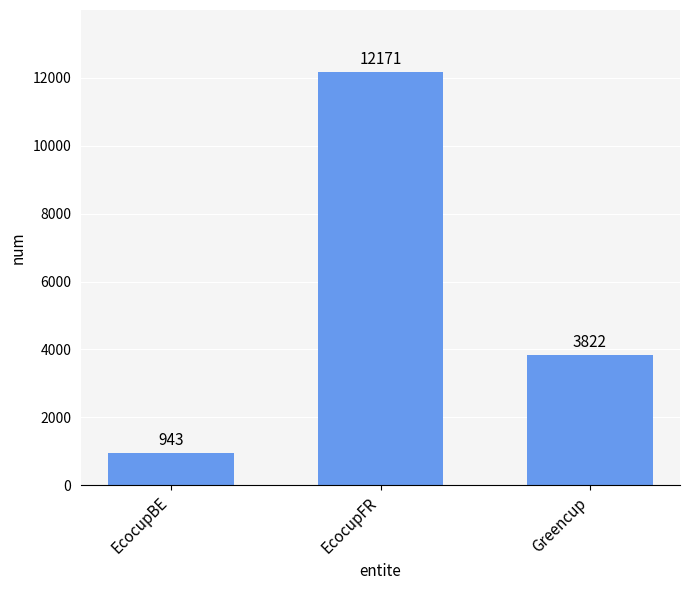

What is the average value?

5645